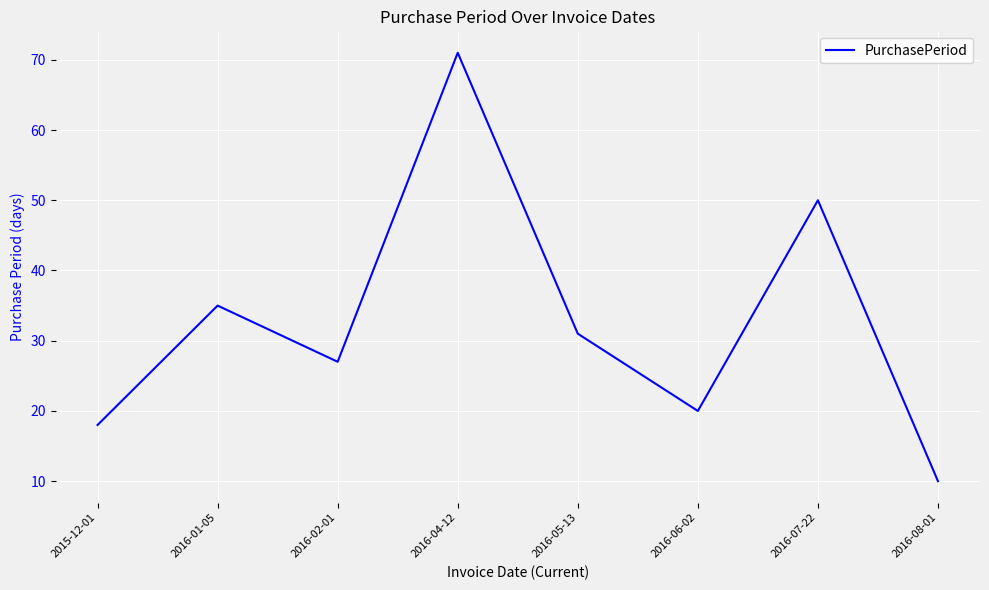

Reading left to right, extract all data points from this chart.

18	35	27	71	31	20	50	10